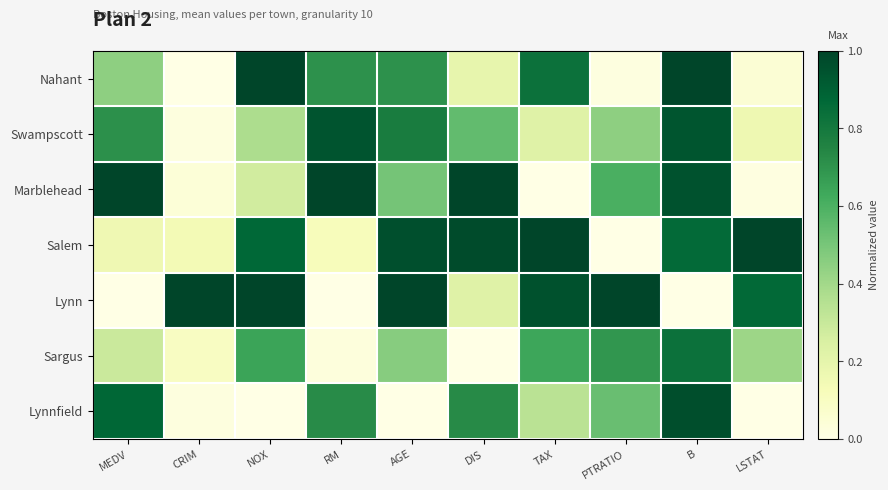

Reading right to left, what are all the values shown in this chart?

Nahant: LSTAT=0.0	B=1.0	PTRATIO=0.0	TAX=0.8	DIS=0.2	AGE=0.7	RM=0.7	NOX=1.0	CRIM=0.0	MEDV=0.4
Swampscott: LSTAT=0.2	B=0.9	PTRATIO=0.4	TAX=0.2	DIS=0.5	AGE=0.8	RM=0.9	NOX=0.4	CRIM=0.0	MEDV=0.7
Marblehead: LSTAT=0.0	B=0.9	PTRATIO=0.6	TAX=0.0	DIS=1.0	AGE=0.5	RM=1.0	NOX=0.3	CRIM=0.0	MEDV=1.0
Salem: LSTAT=1.0	B=0.9	PTRATIO=0.0	TAX=1.0	DIS=1.0	AGE=1.0	RM=0.1	NOX=0.9	CRIM=0.1	MEDV=0.2
Lynn: LSTAT=0.9	B=0.0	PTRATIO=1.0	TAX=1.0	DIS=0.2	AGE=1.0	RM=0.0	NOX=1.0	CRIM=1.0	MEDV=0.0
Sargus: LSTAT=0.4	B=0.8	PTRATIO=0.7	TAX=0.6	DIS=0.0	AGE=0.5	RM=0.0	NOX=0.6	CRIM=0.1	MEDV=0.3
Lynnfield: LSTAT=0.0	B=1.0	PTRATIO=0.5	TAX=0.3	DIS=0.7	AGE=0.0	RM=0.7	NOX=0.0	CRIM=0.0	MEDV=0.9